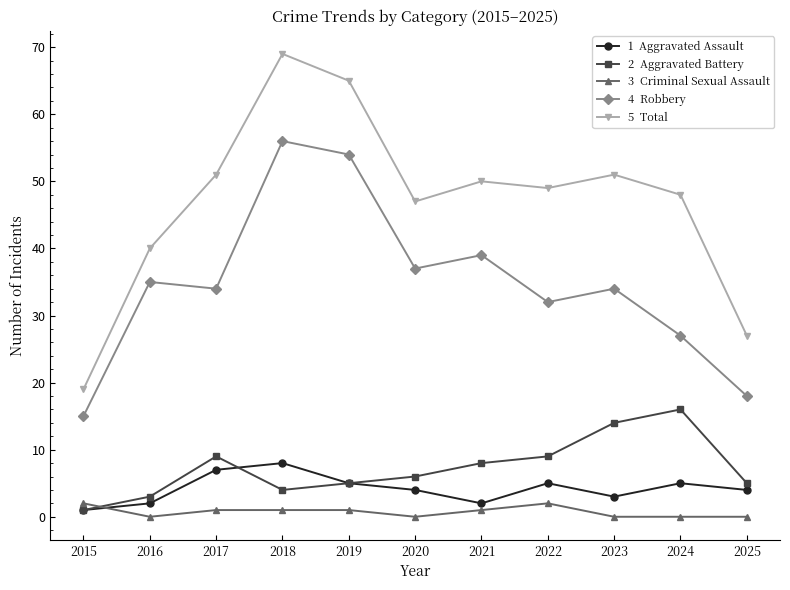

Reading left to right, what are all the values shown in this chart?

Aggravated Assault: 1	2	7	8	5	4	2	5	3	5	4
Aggravated Battery: 1	3	9	4	5	6	8	9	14	16	5
Criminal Sexual Assault: 2	0	1	1	1	0	1	2	0	0	0
Robbery: 15	35	34	56	54	37	39	32	34	27	18
Total: 19	40	51	69	65	47	50	49	51	48	27